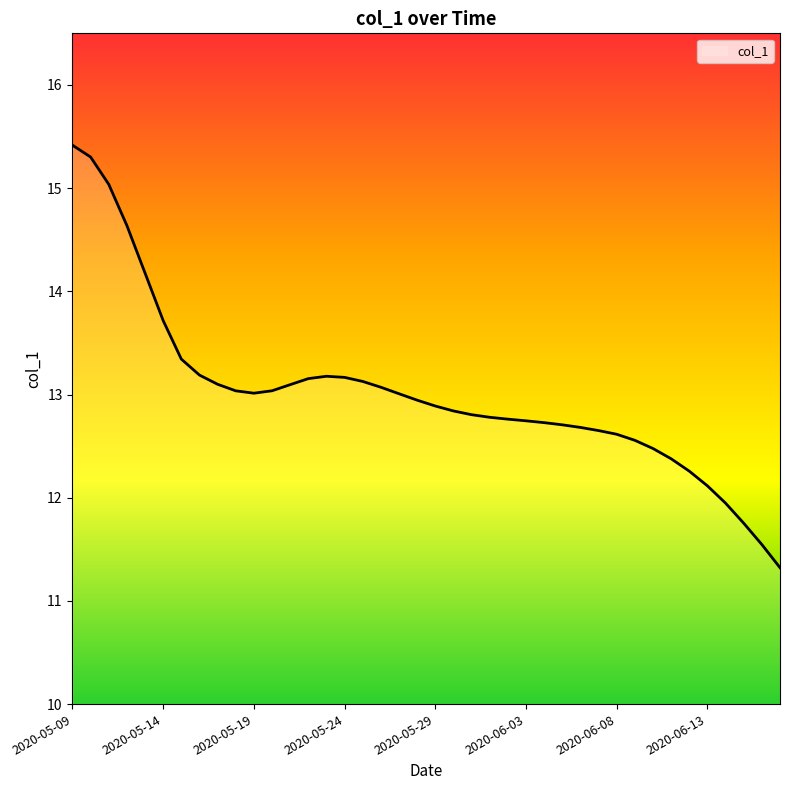

What is the greatest value displayed?

15.4